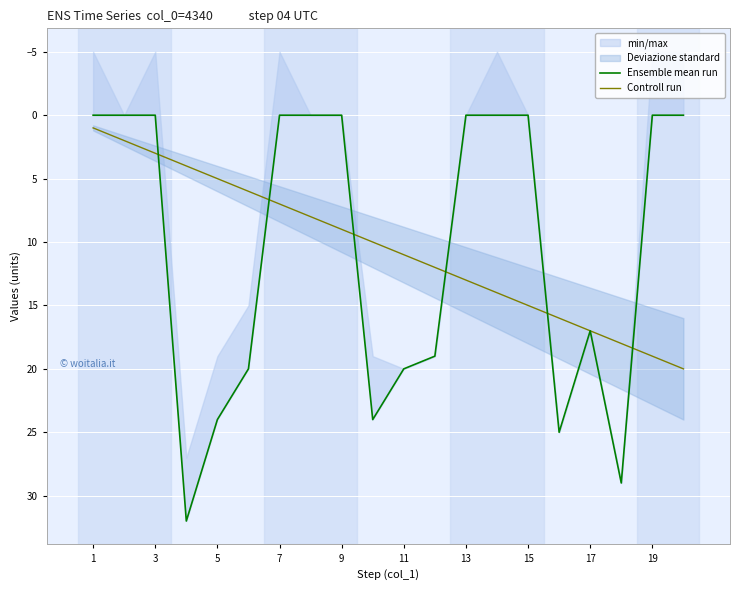

Reading left to right, what are all the values shown in this chart?

Ensemble mean run: 0	0	0	32	24	20	0	0	0	24	20	19	0	0	0	25	17	29	0	0
Controll run: 1	2	3	4	5	6	7	8	9	10	11	12	13	14	15	16	17	18	19	20